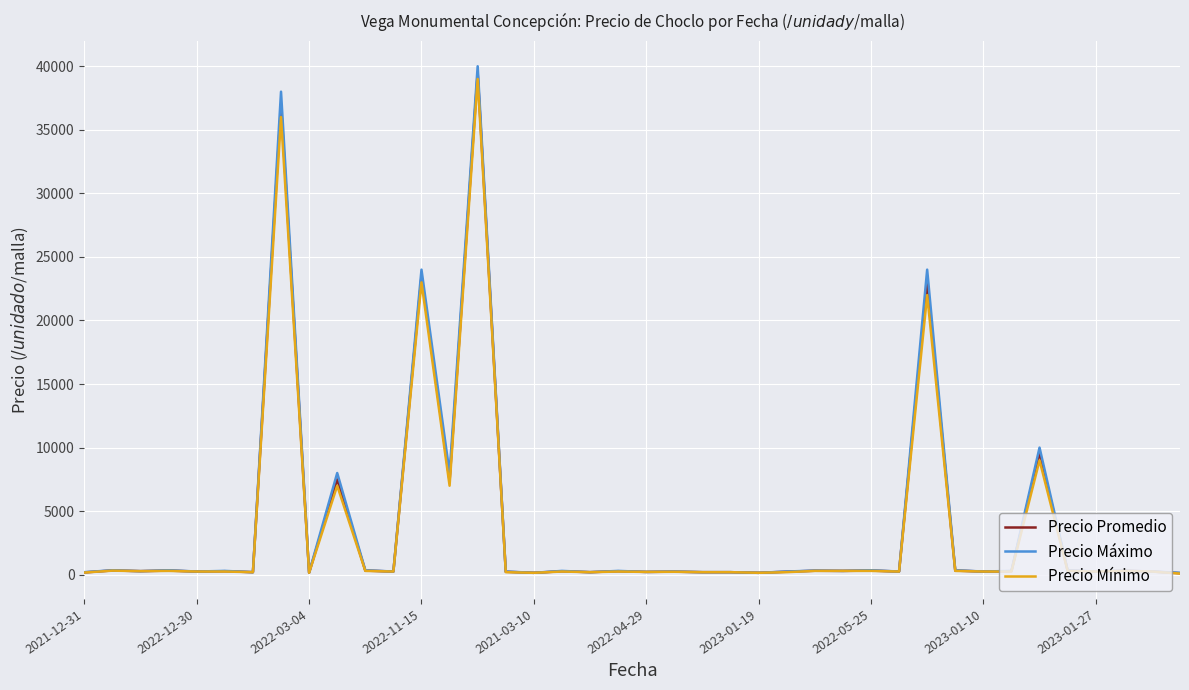

What is the maximum value shown in the chart?

40000